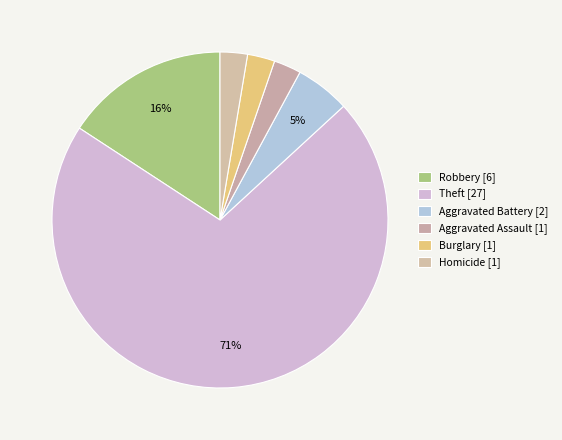

How many segments does this pie chart have?

6